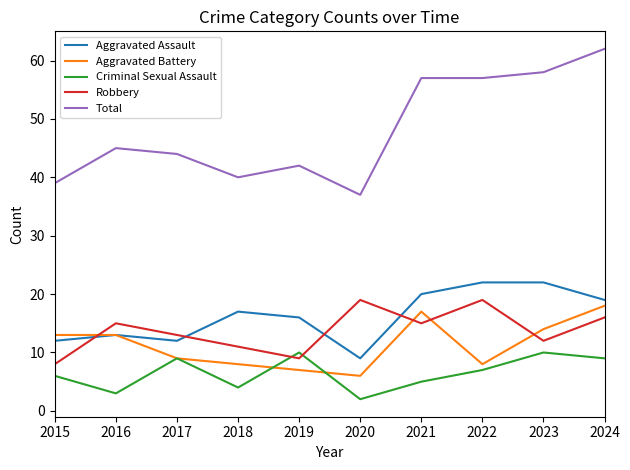

The value of Robbery at 2017 is 13. True or false?

True